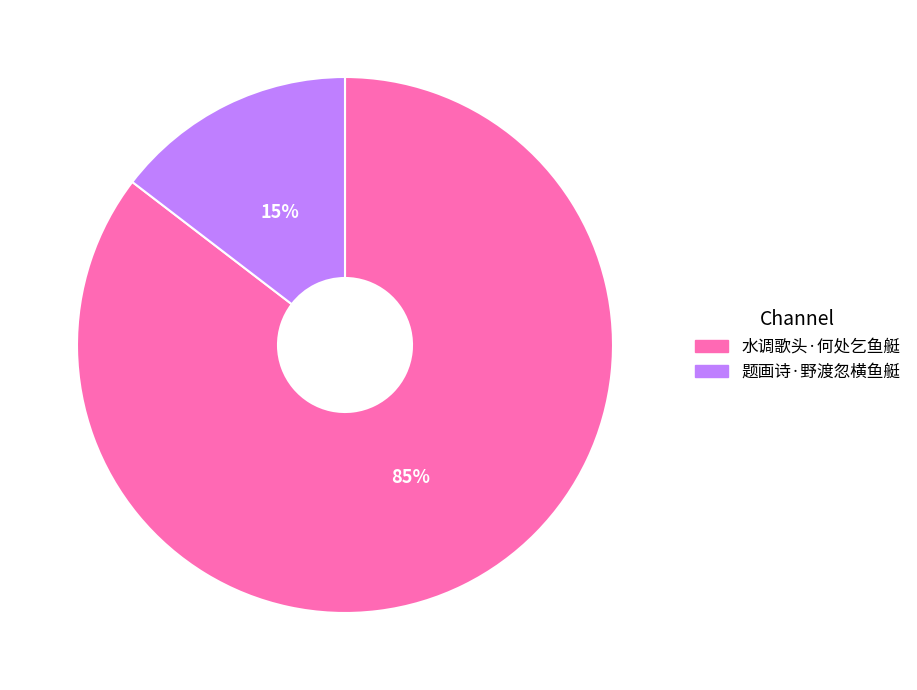

To the nearest percent, what percentage of the pie is 水调歌头·何处乞鱼艇?

85%